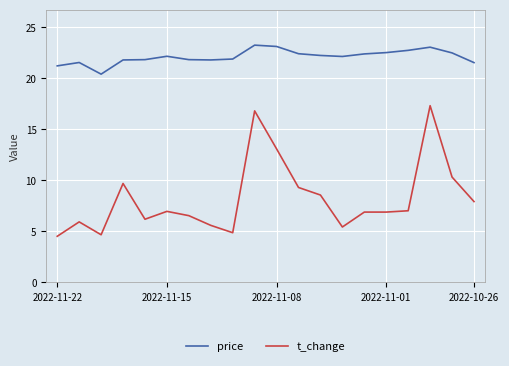

What is the lowest value of the t_change series?

4.5